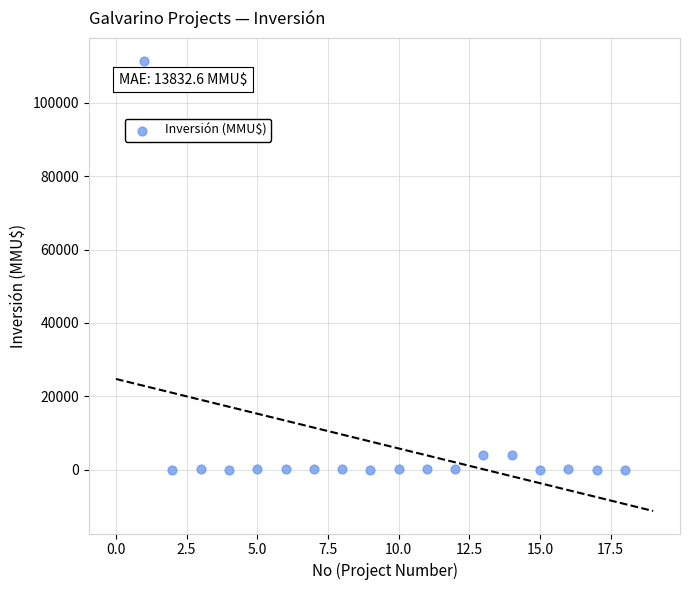

What is the range of X values (max minus min)?

17